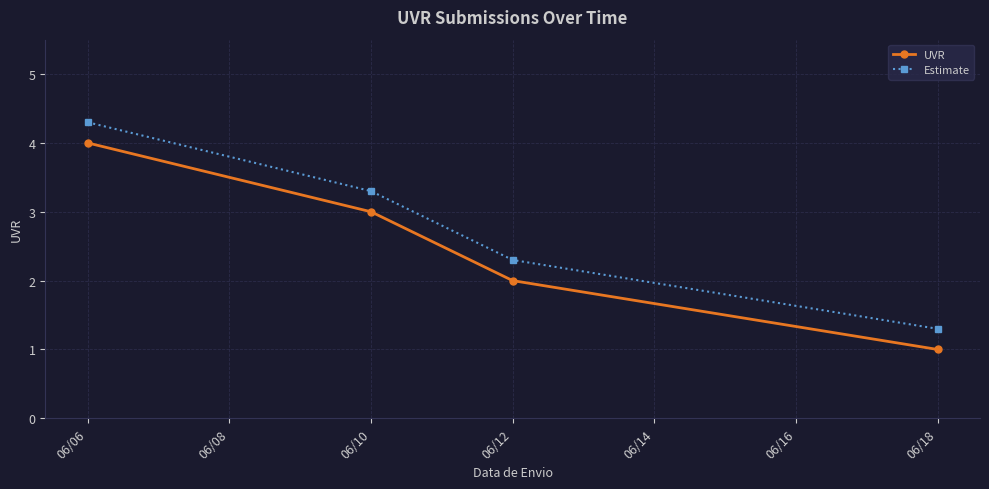

True or false: Estimate has a value of 7.6 at 06/06.

False